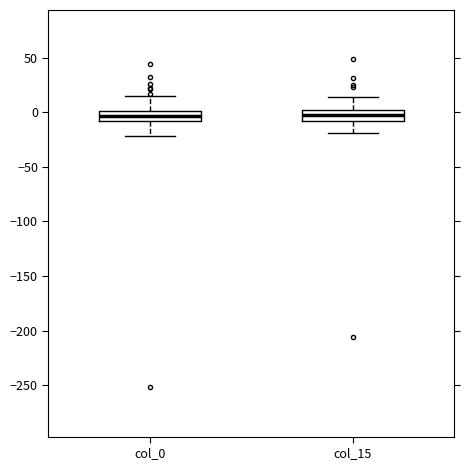

Reading left to right, read every box against the y-axis: the position of its median line, the range the box covers, and the ends of its whiskers. The values are not printed on the chart, so give them approximately, as read against the axis.

col_0: median -5, box -10 to 0, whiskers -20 to 15
col_15: median -5, box -10 to 0, whiskers -20 to 15